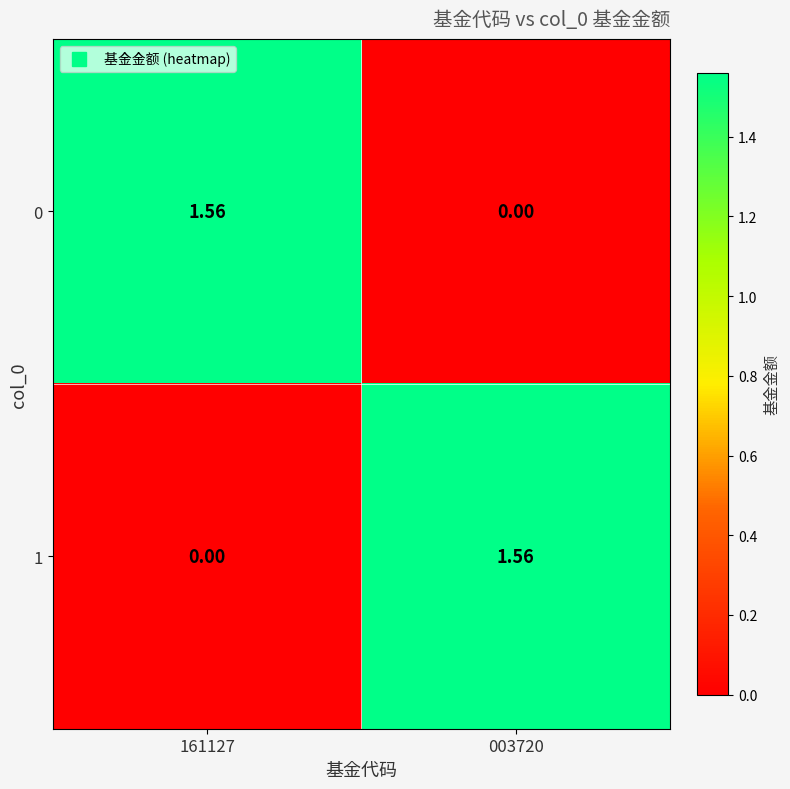

Is the value of 1 at 003720 greater than the value of 0 at 003720?

Yes